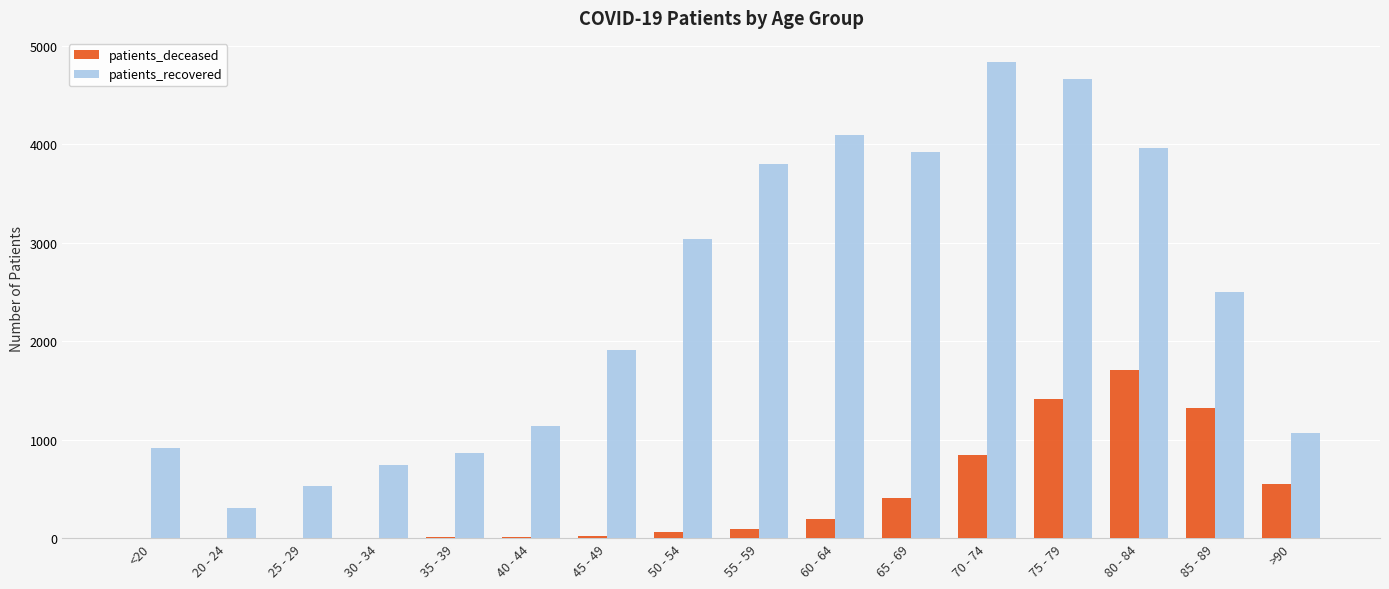

How many groups of bars are there?

16